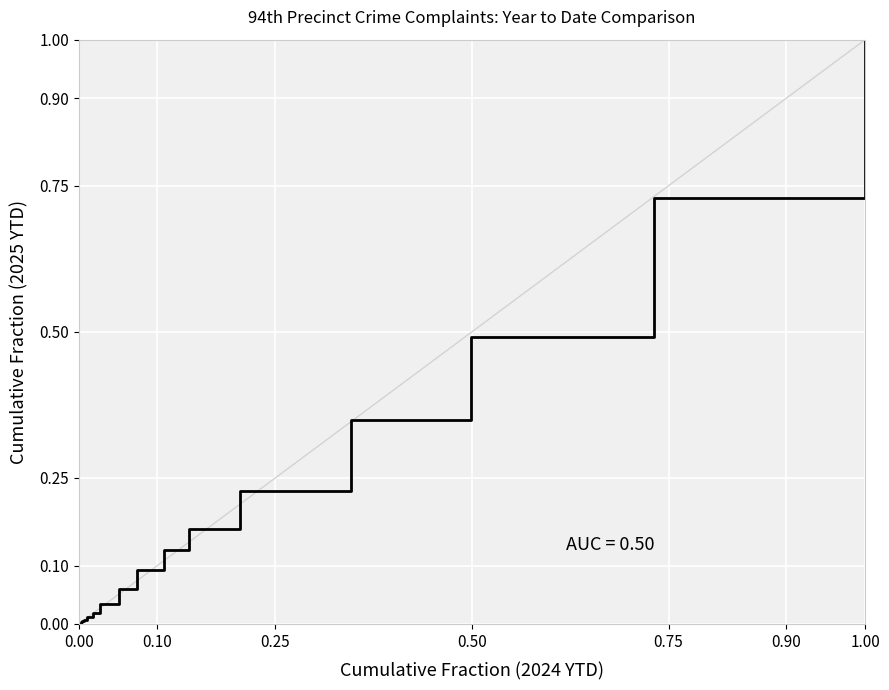

Reading right to left, extract all data points from this chart.

1.0	0.7	0.5	0.3	0.2	0.2	0.1	0.1	0.1	0.0	0.0	0.0	0.0	0.0	0.0	0.0	0.0	0.0	0.0